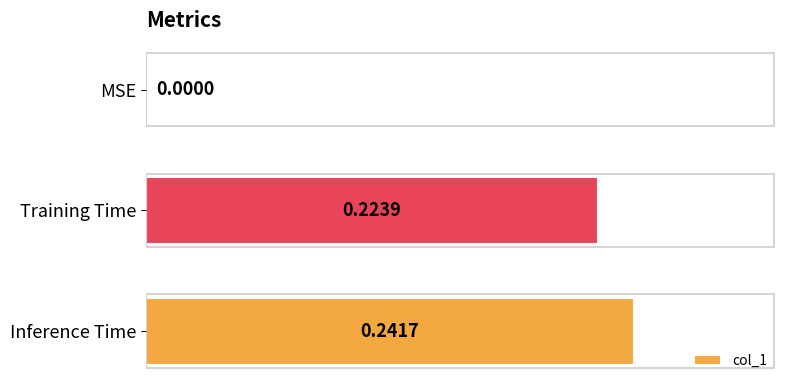

What is the sum of all values?

0.5